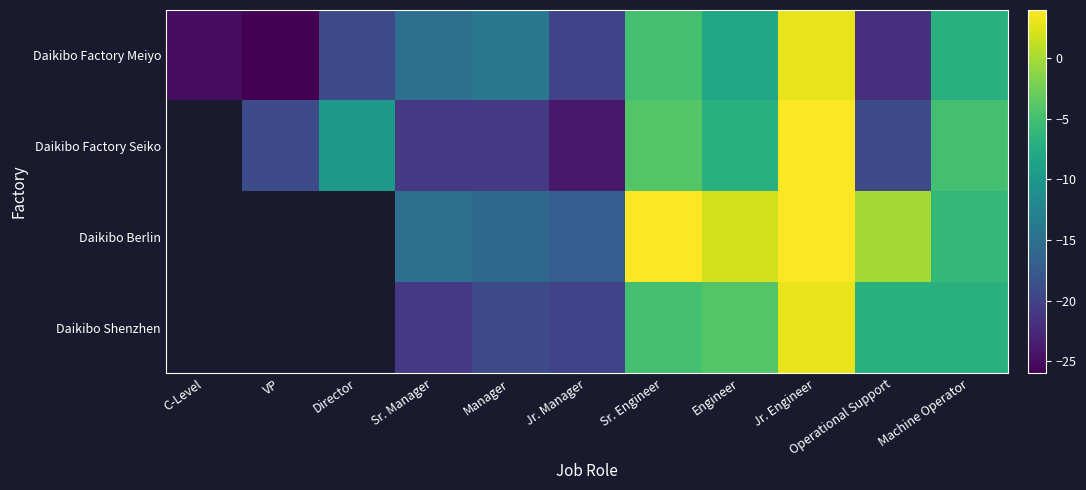

Is the value of Daikibo Factory Seiko at Sr. Engineer greater than the value of Daikibo Factory Meiyo at C-Level?

Yes